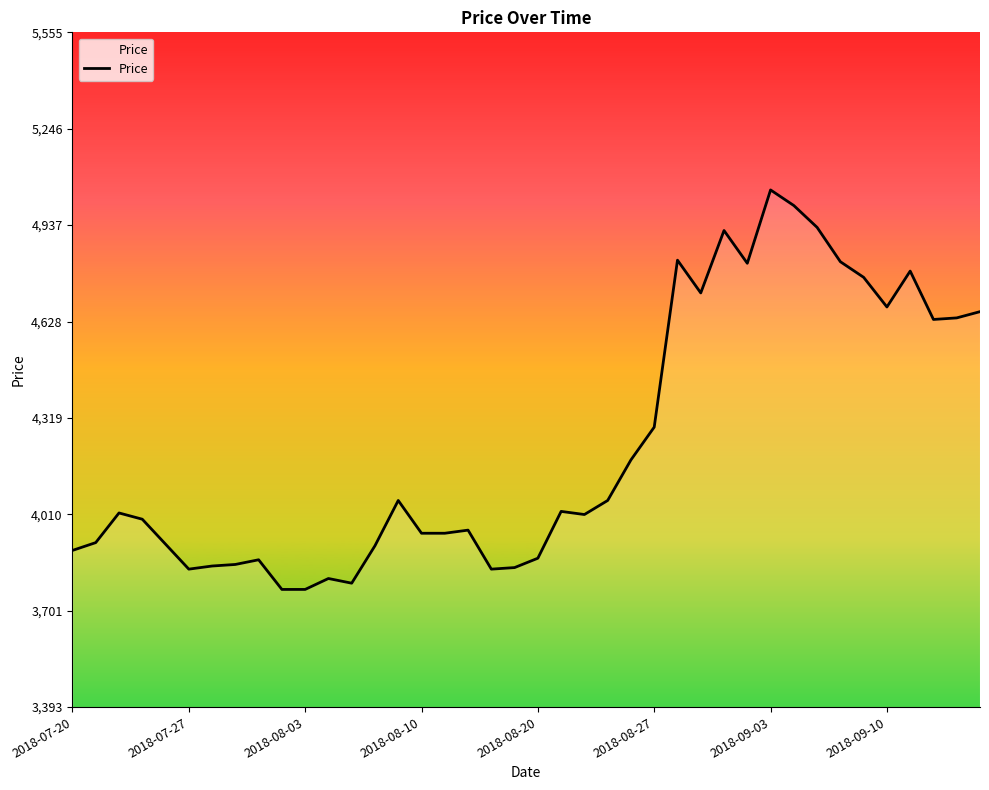

What is the smallest value displayed?

3770